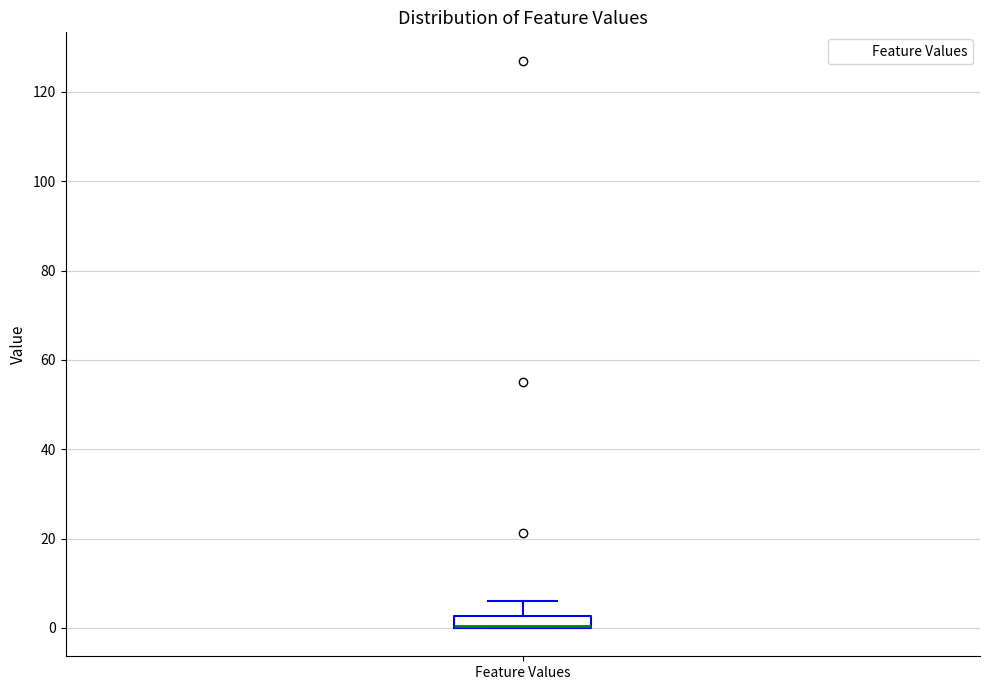

Where is the upper edge of the box for Feature Values on the y-axis? The values are not printed on the chart, so give them approximately, as read against the axis.

2